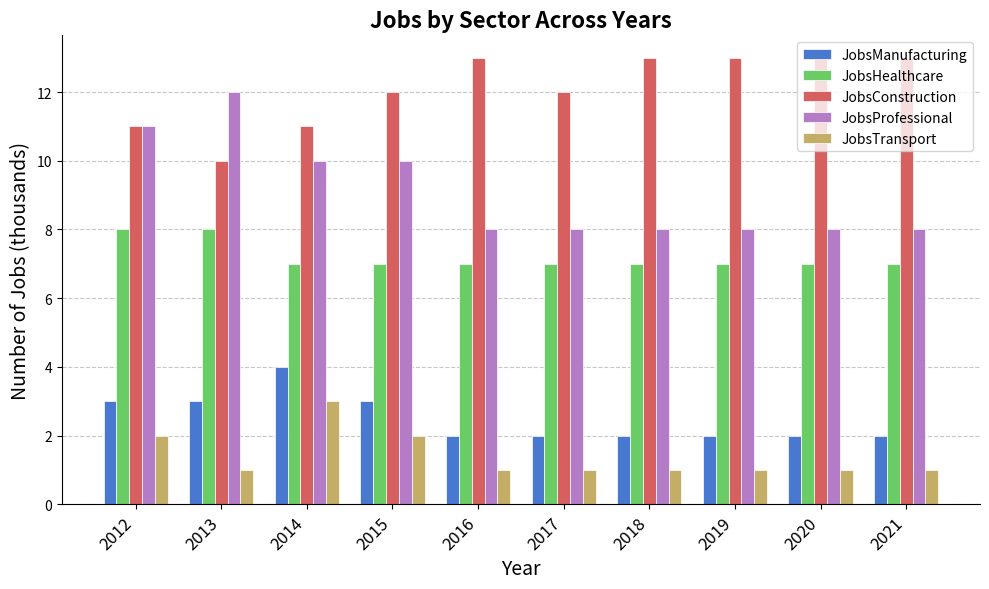

What is the difference between the highest and lowest values at 2019?

12